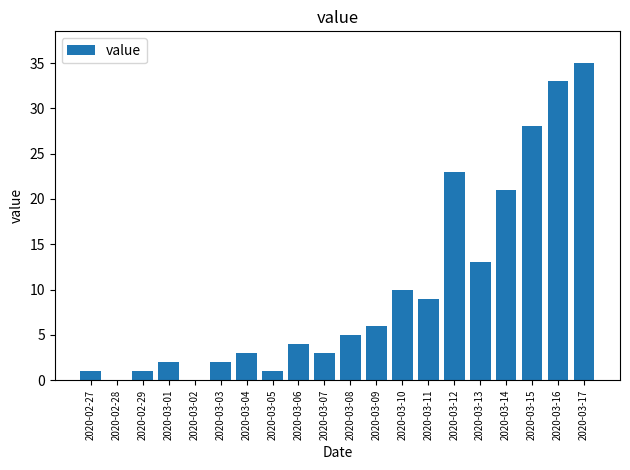

What is the sum of all values?

200